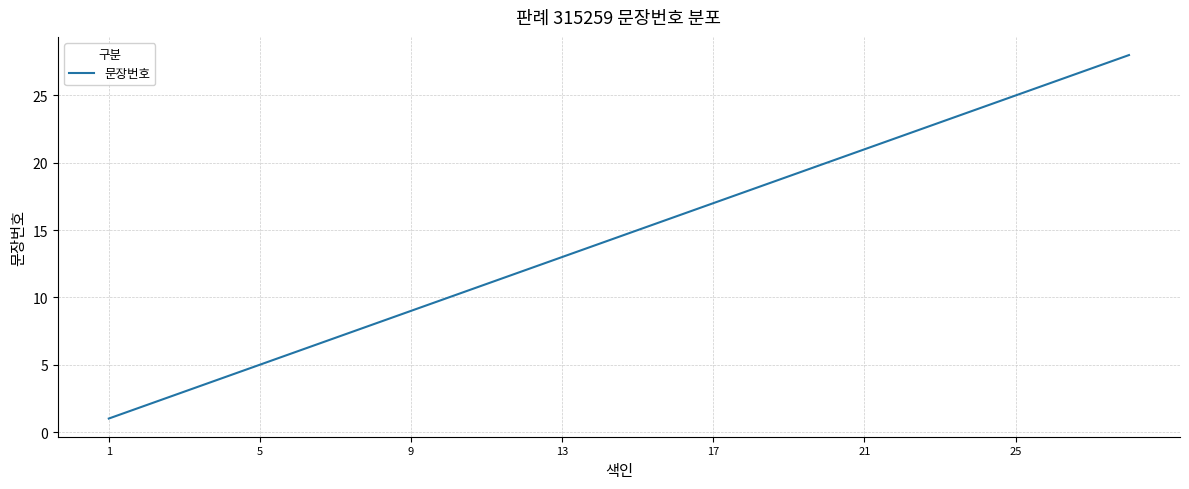

What is the greatest value displayed?

28